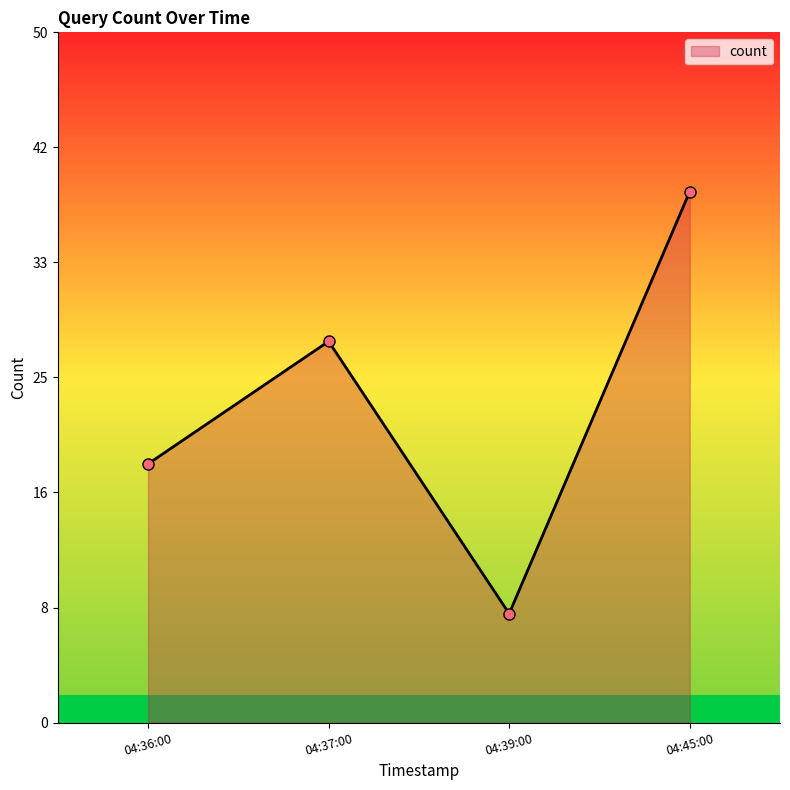

At which label does the data first exceed 28?

04:45:00